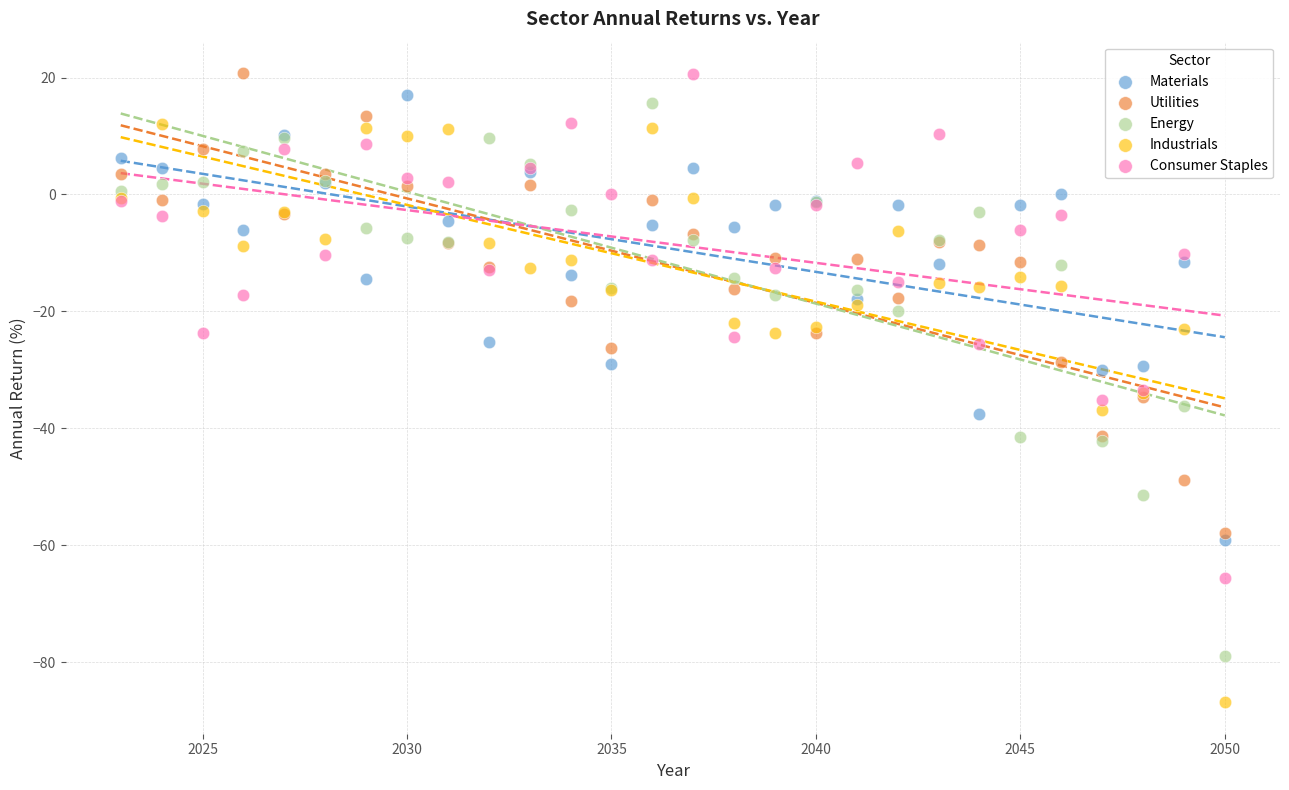

Which series has the widest spread of Y values?

Industrials